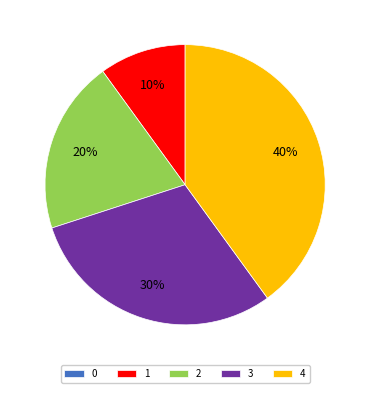

Which has a higher value, 4 or 2?

4